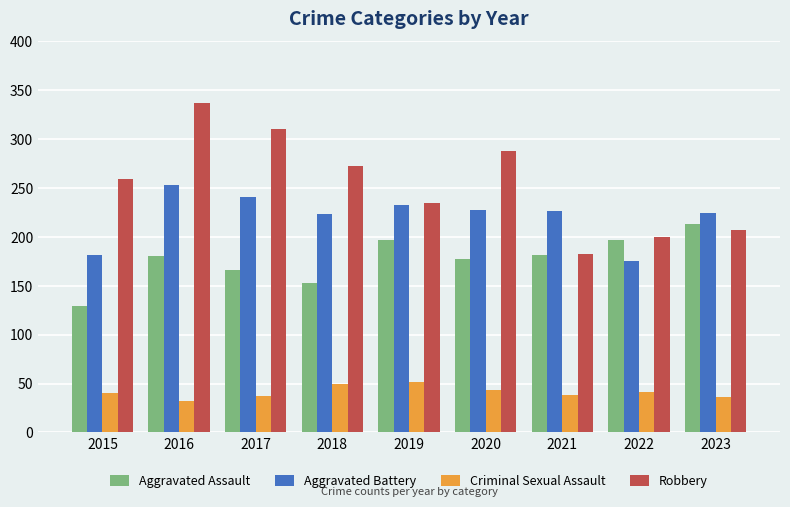

Read the Robbery value at 2021.

183